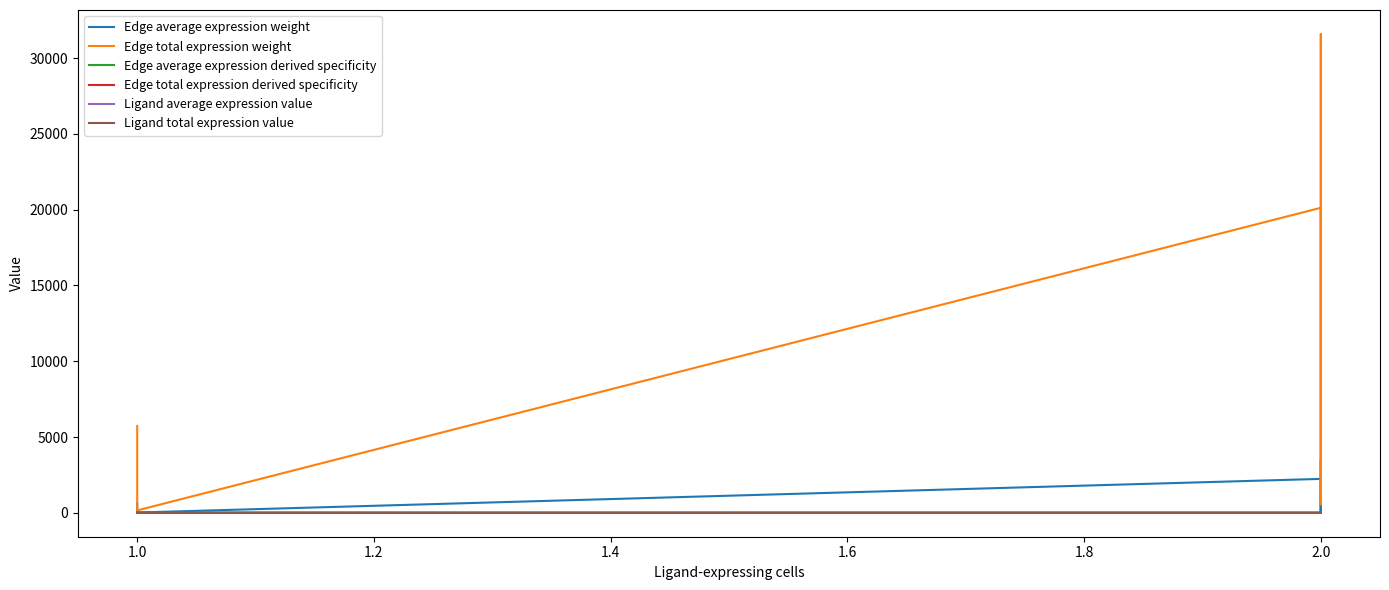

Count the number of categories in the chart.

9